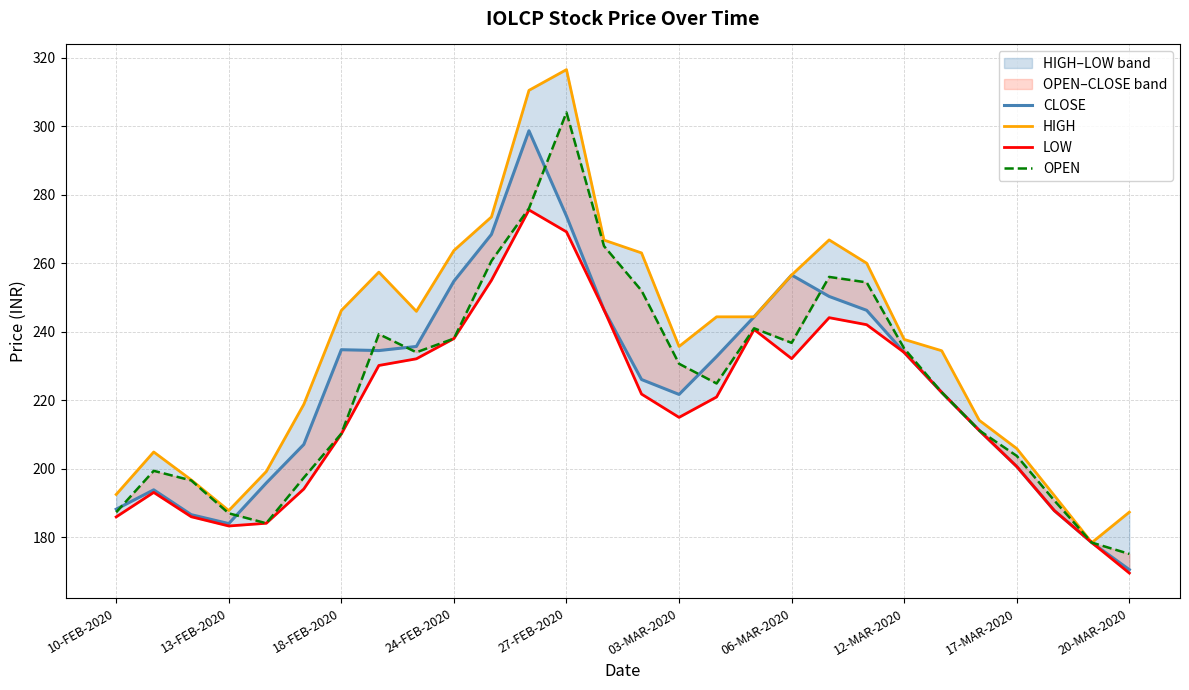

Which series changed the most between 13-FEB-2020 and 18-FEB-2020?

HIGH